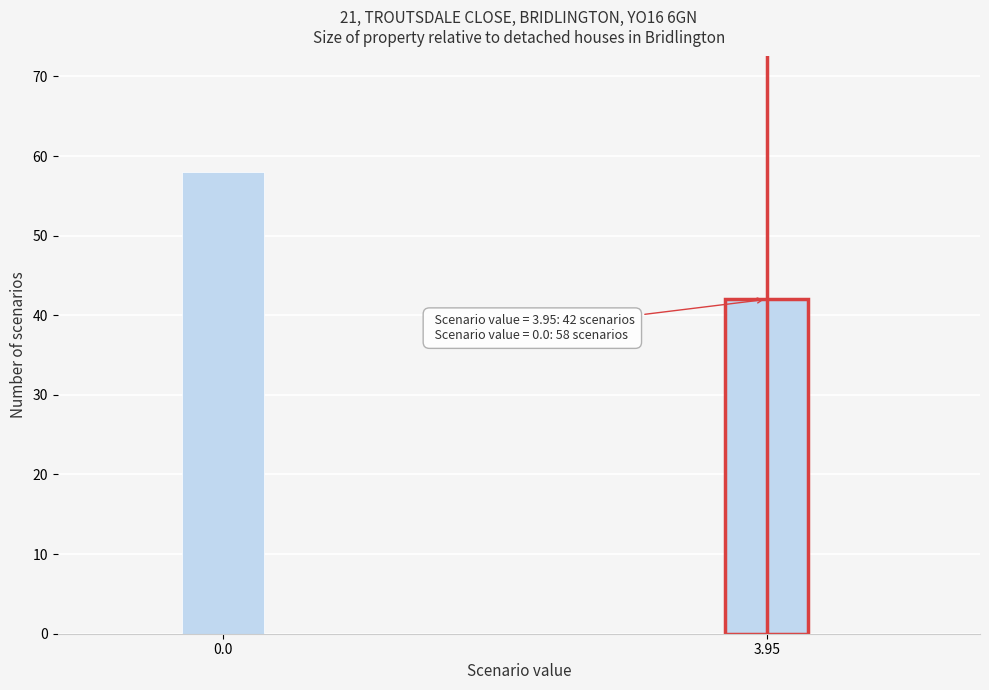

Reading left to right, transcribe all the data shown in this chart.

0.0=58	3.95=42